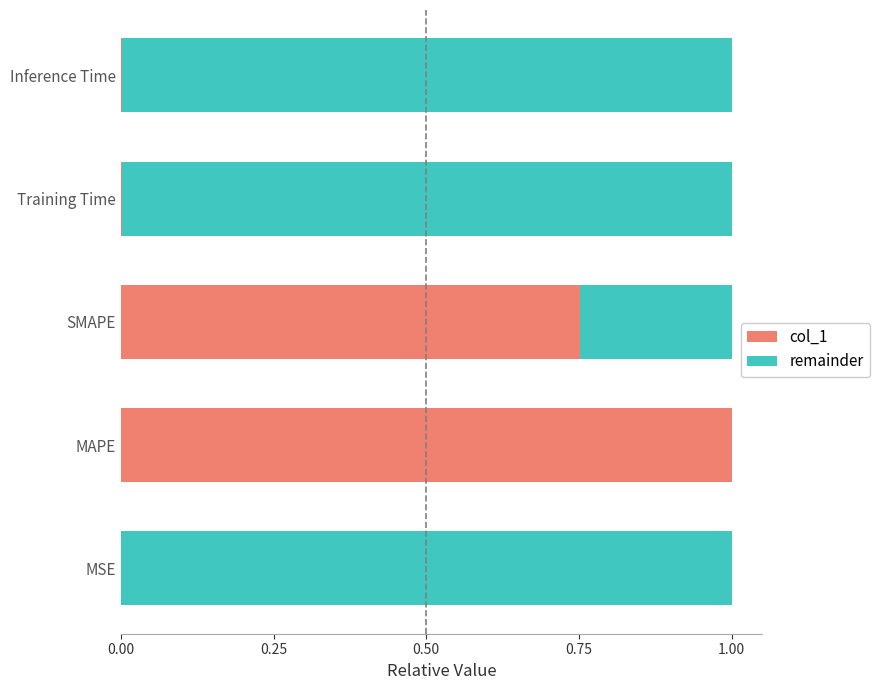

What is the total value across all series at SMAPE?

1.0